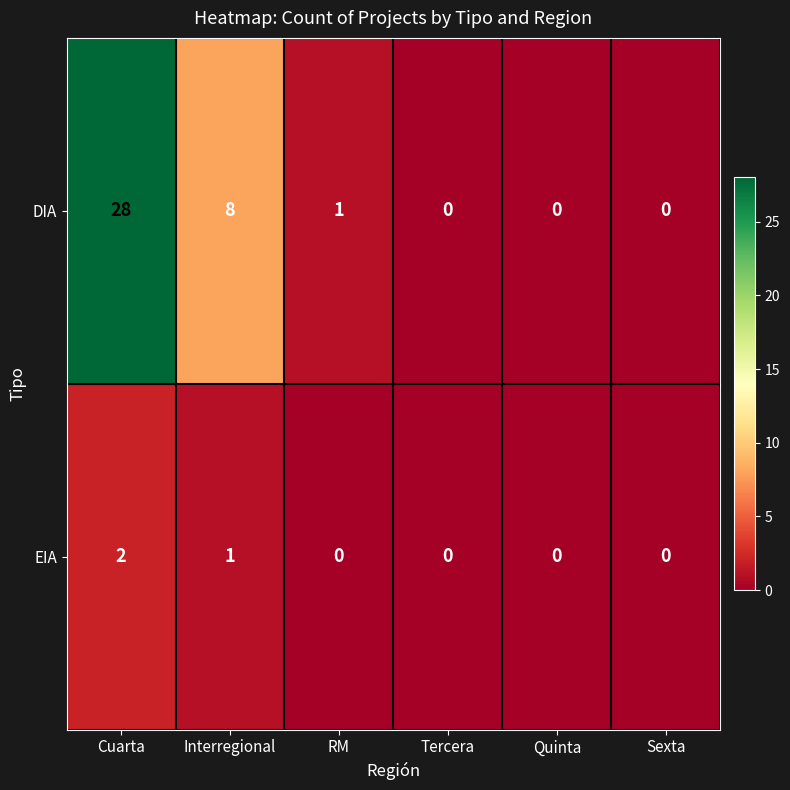

Is it true that DIA equals 1 at RM?

True